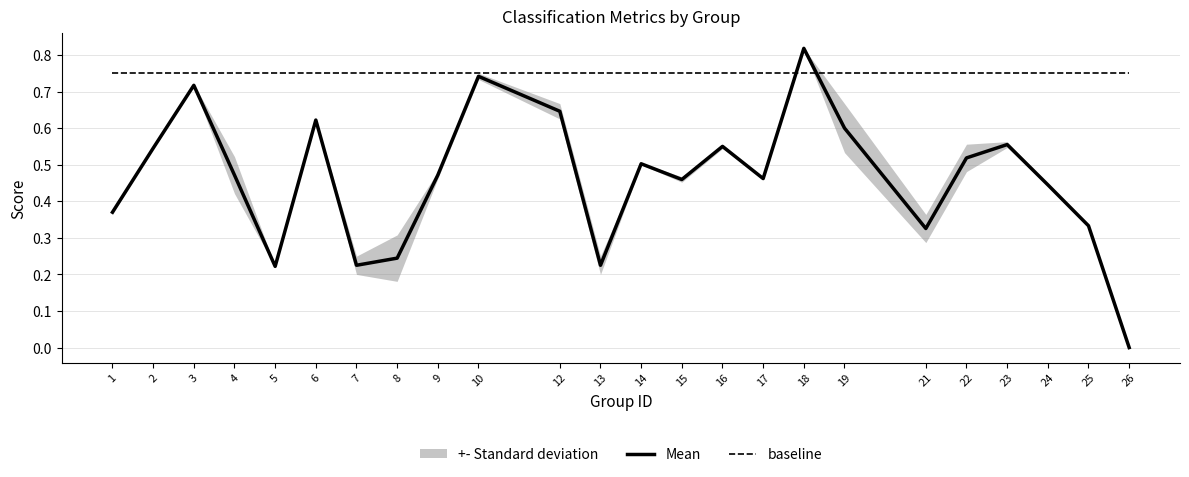

Read the baseline value at 15.

0.8